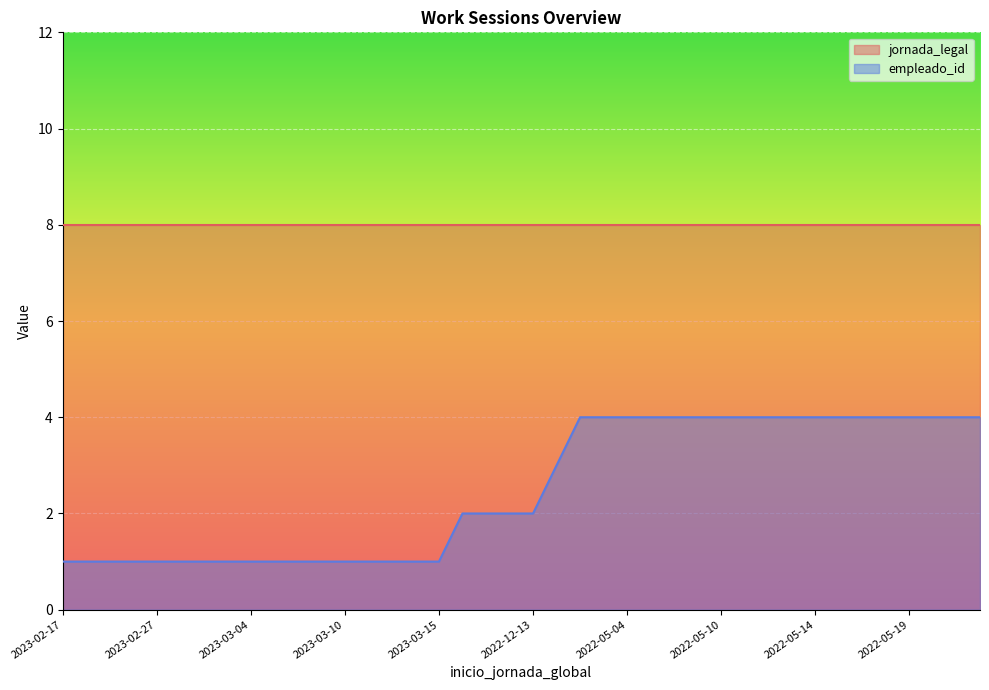

At 2022-05-10, list the series in order from largest to smallest.

jornada_legal, empleado_id